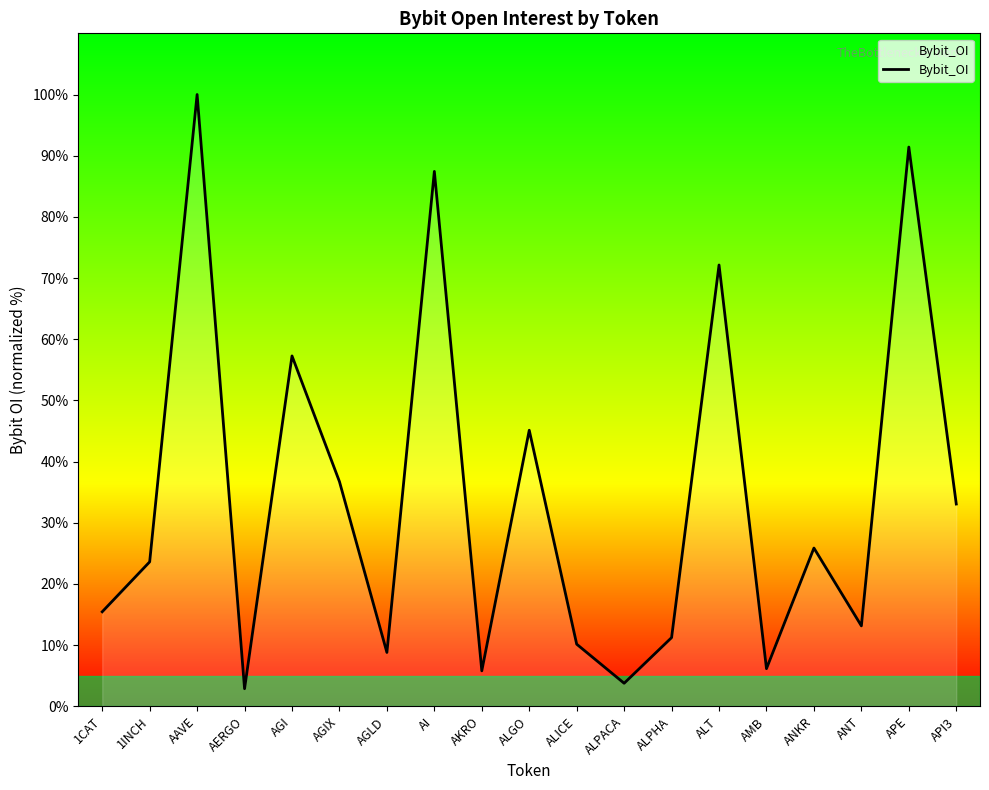

What is the average value?

34.2